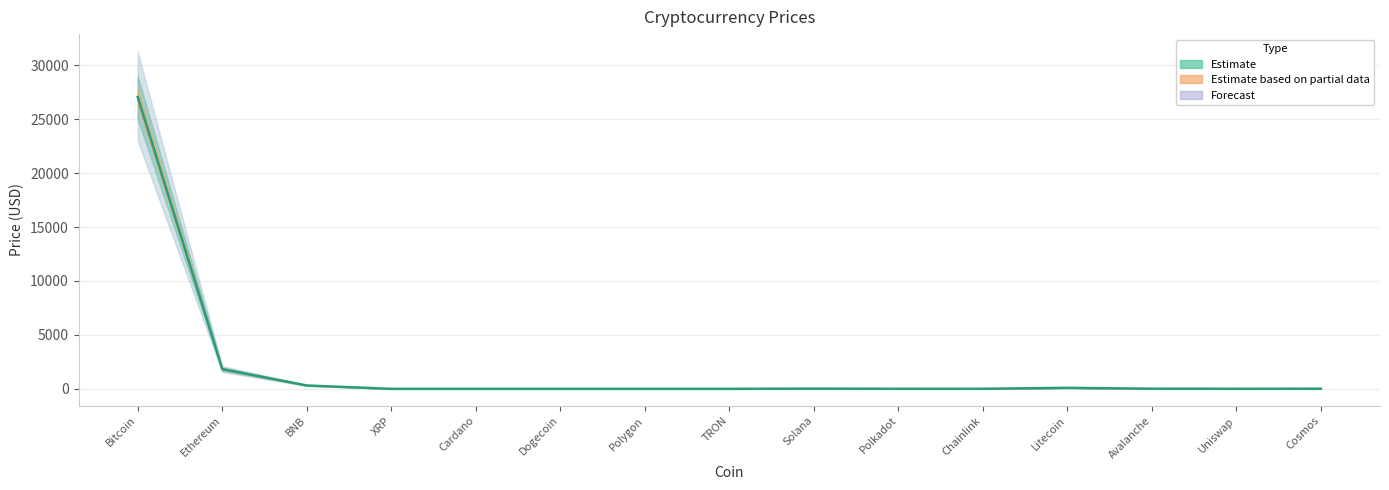

Where is Price_upper2 nearest to the value 15500?

Ethereum